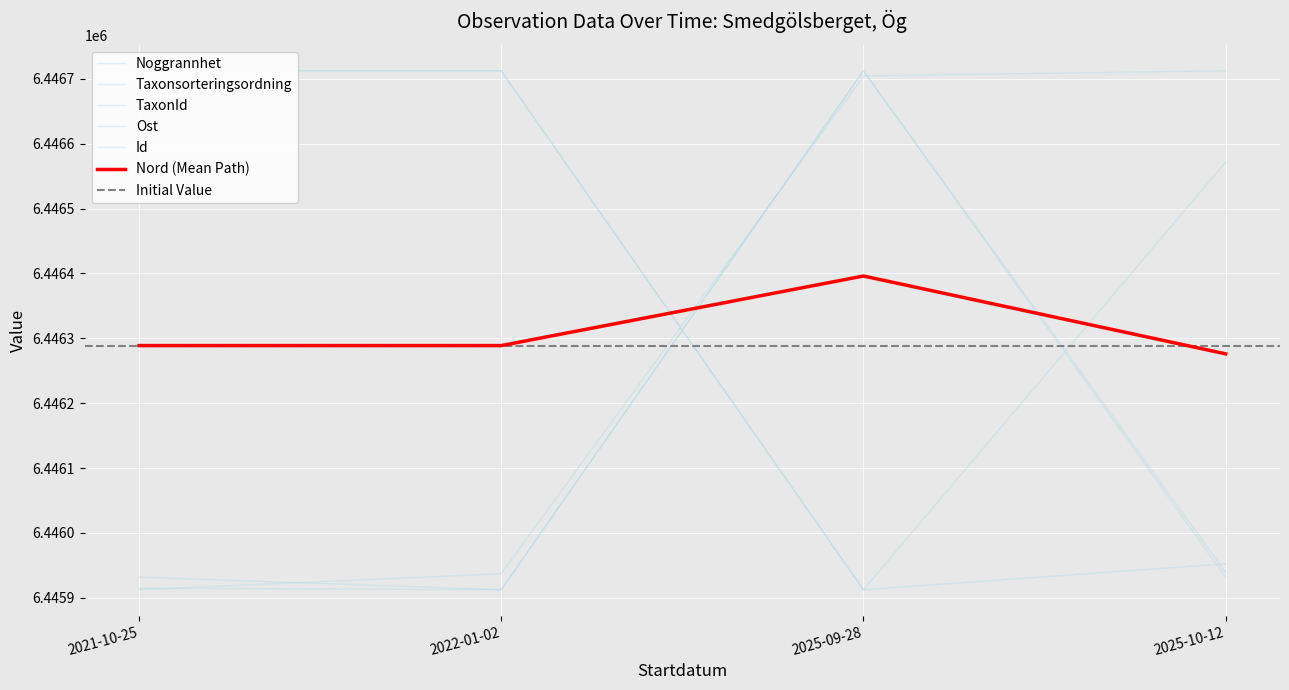

What is the spread (max minus min) of values at 2025-09-28?

800.0